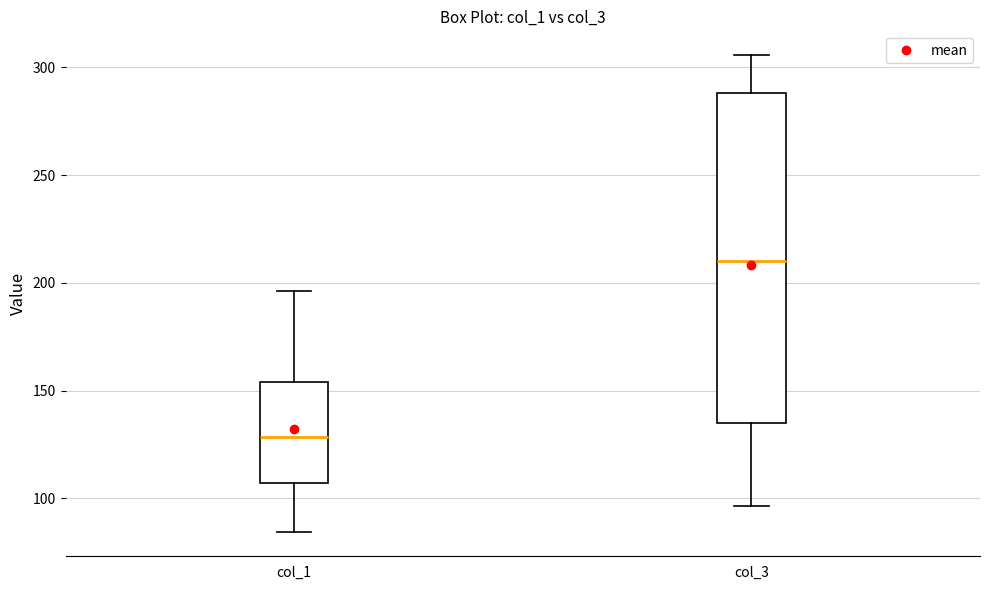

Reading left to right, read every box against the y-axis: the position of its median line, the range the box covers, and the ends of its whiskers. The values are not printed on the chart, so give them approximately, as read against the axis.

col_1: median 130, box 105 to 155, whiskers 85 to 195
col_3: median 210, box 135 to 290, whiskers 95 to 305